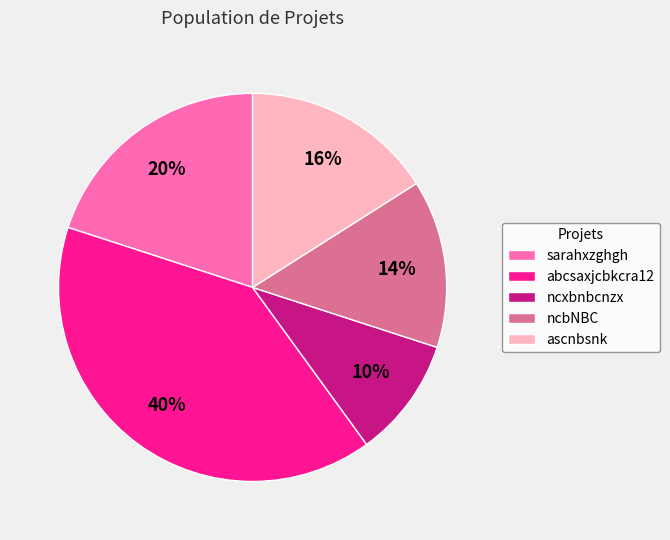

Do ncbNBC and abcsaxjcbkcra12 together represent more than half of the pie?

Yes